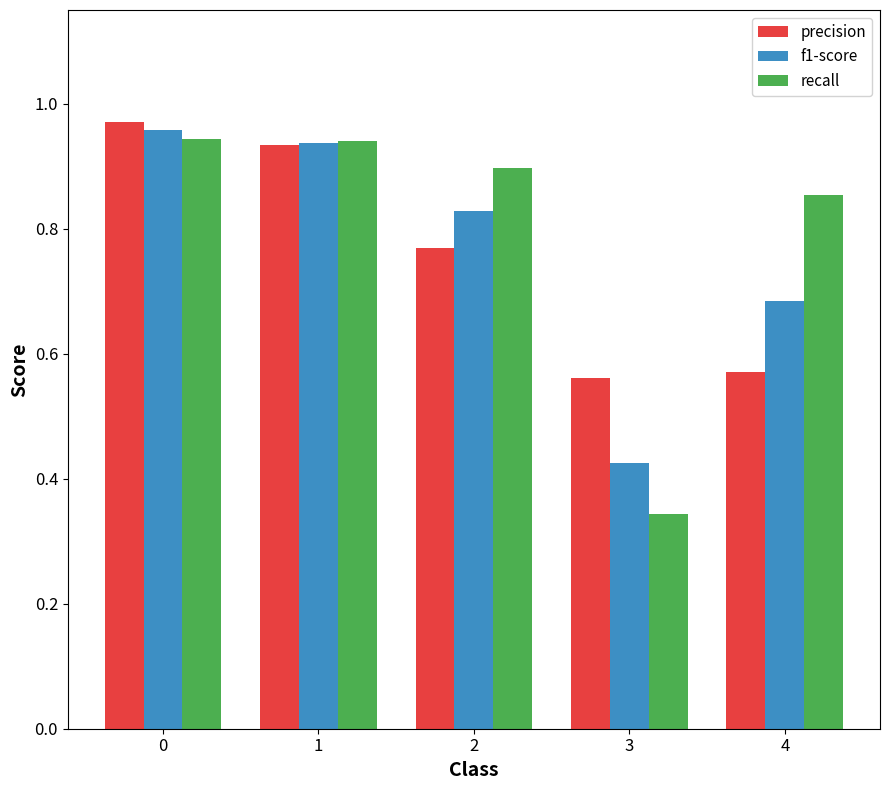

At how many categories does at least one series exceed 0?

5